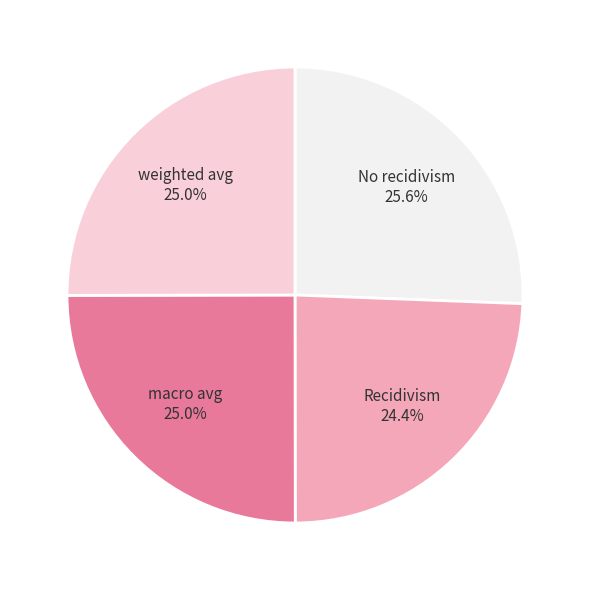

Which has a higher value, No recidivism or weighted avg?

No recidivism